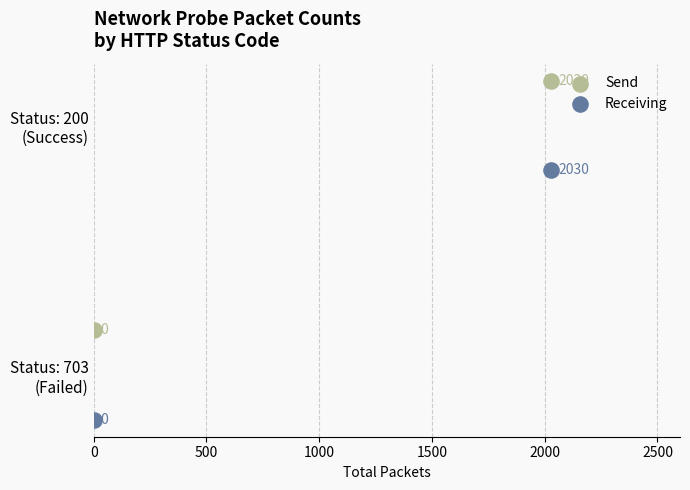

What are all the series names shown in the legend?

Send, Receiving